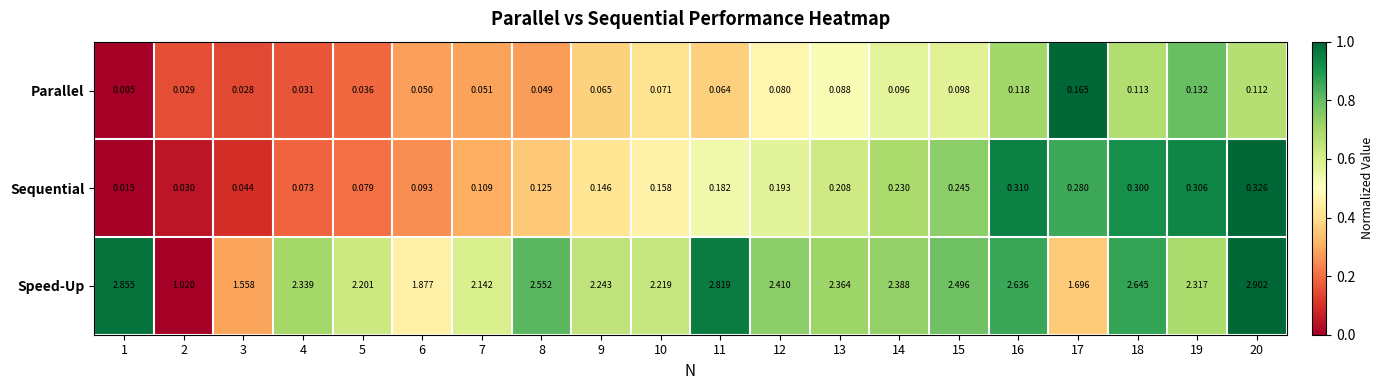

Is the value of Speed-Up at 4 greater than the value of Parallel at 6?

Yes